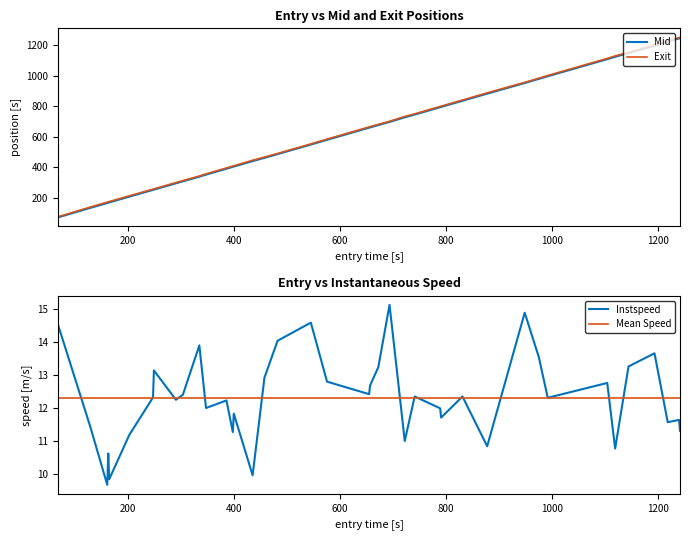

What is the value of the Instspeed point at the 11th from the left?

13.9